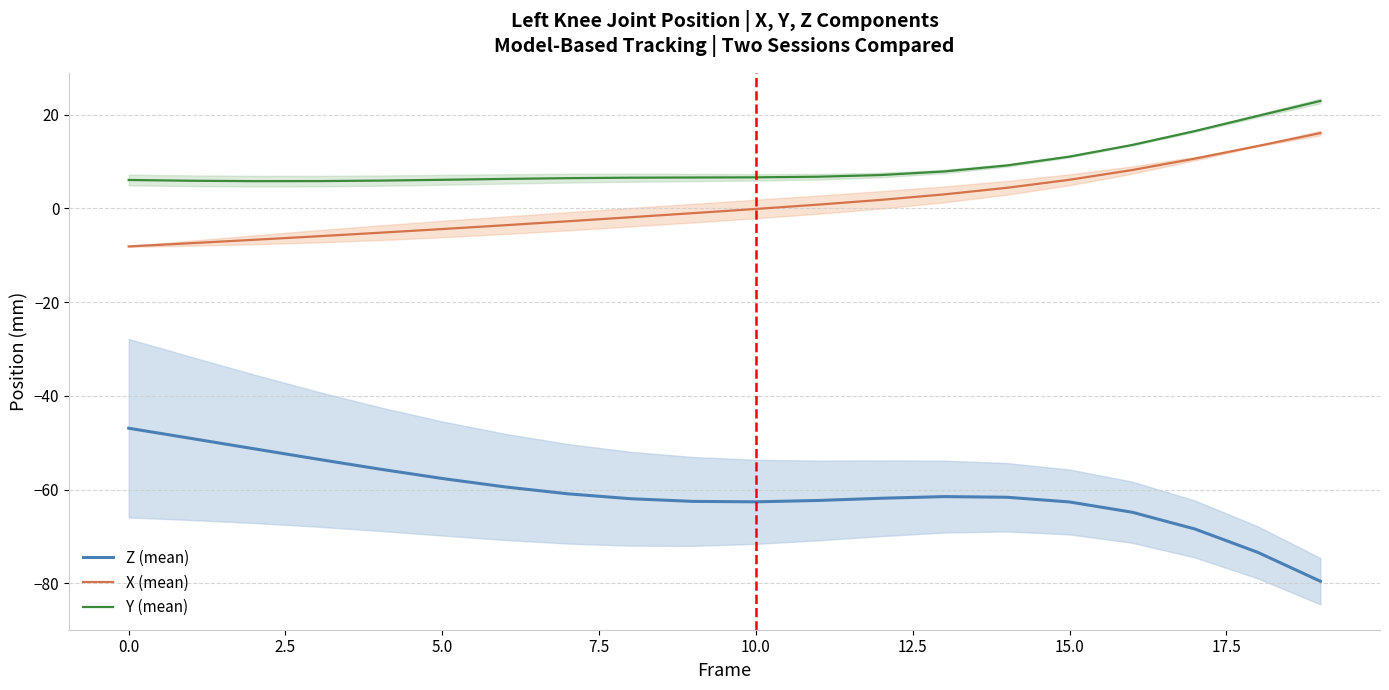

At how many categories does at least one series exceed -17?

20